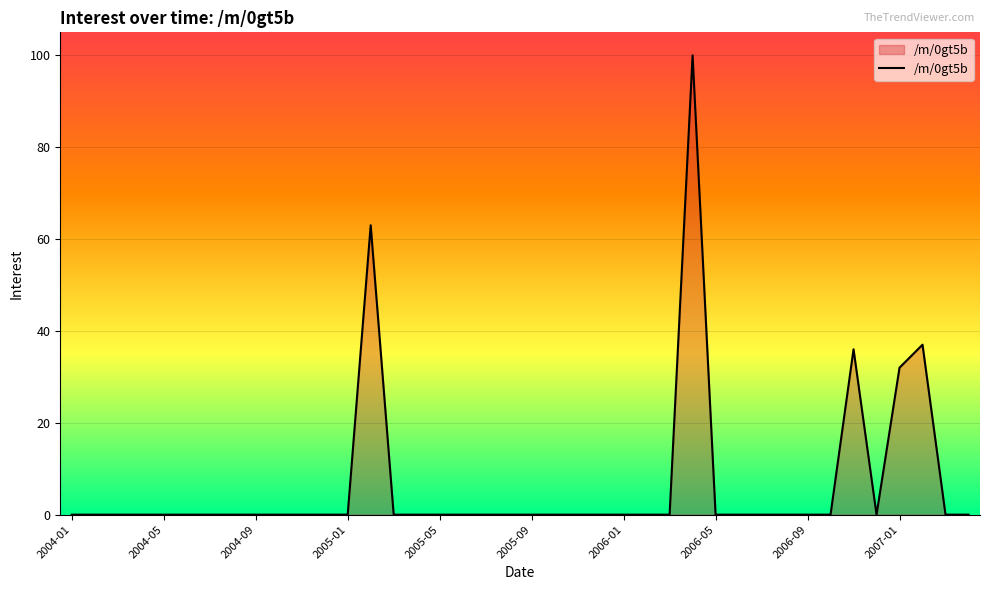

What is the greatest value displayed?

100